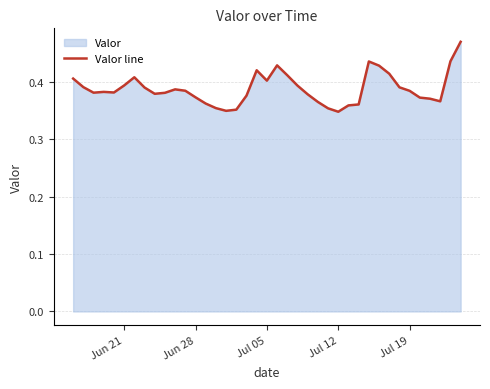

Does the chart have visible grid lines?

Yes